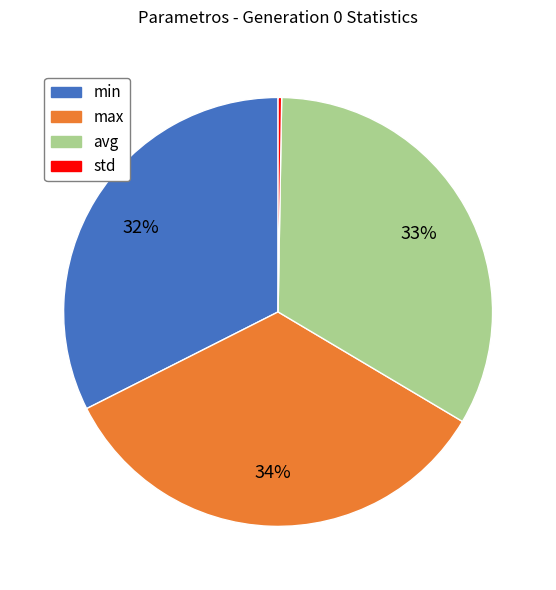

True or false: max accounts for 39% of the total.

False